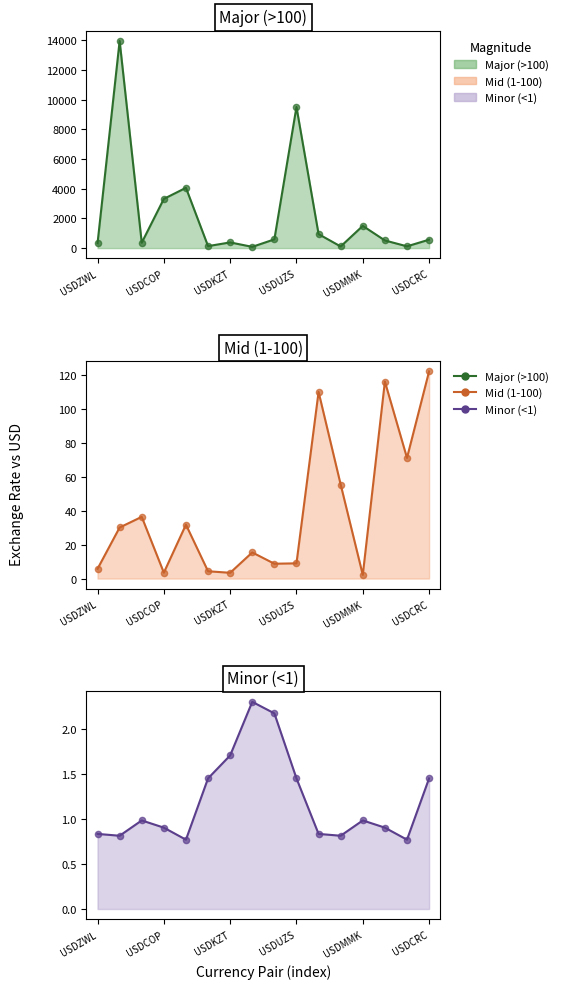

Which series has the largest total across all categories?

Major (>100) line